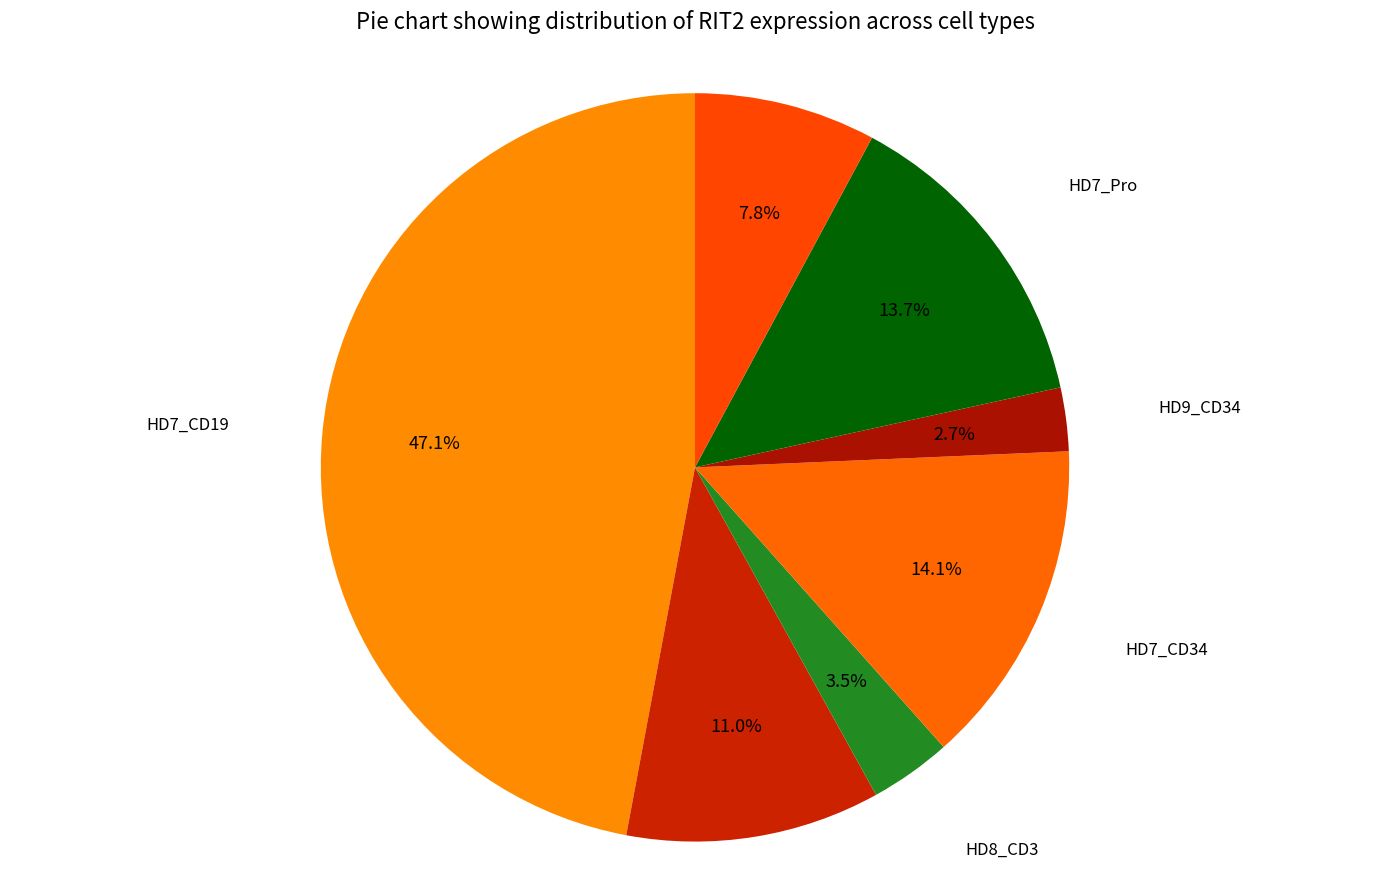

Does HD7_Pro account for over 50% of the chart?

No